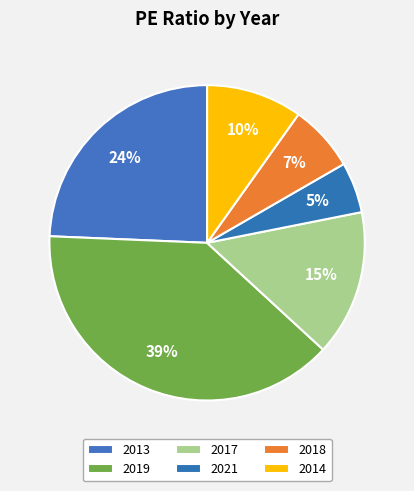

How many slices are in this pie chart?

6